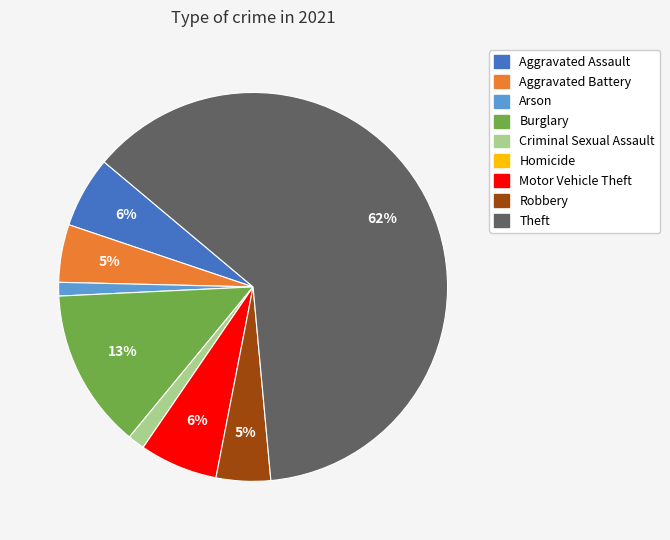

To the nearest percent, what percentage of the pie is Burglary?

13%